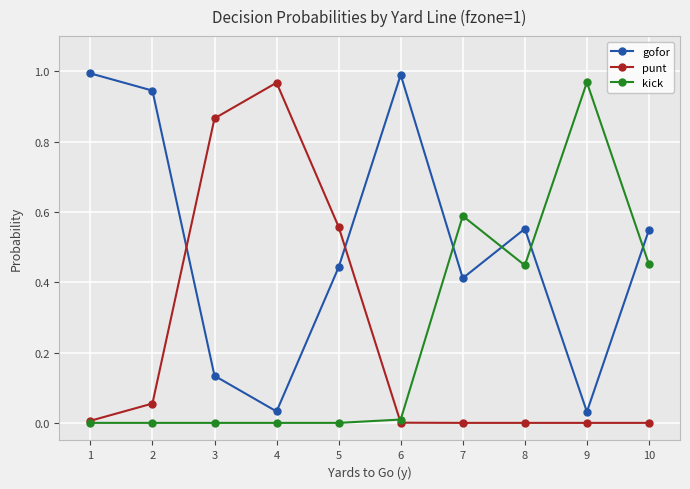

True or false: punt has a value of 0.8 at 5.

False